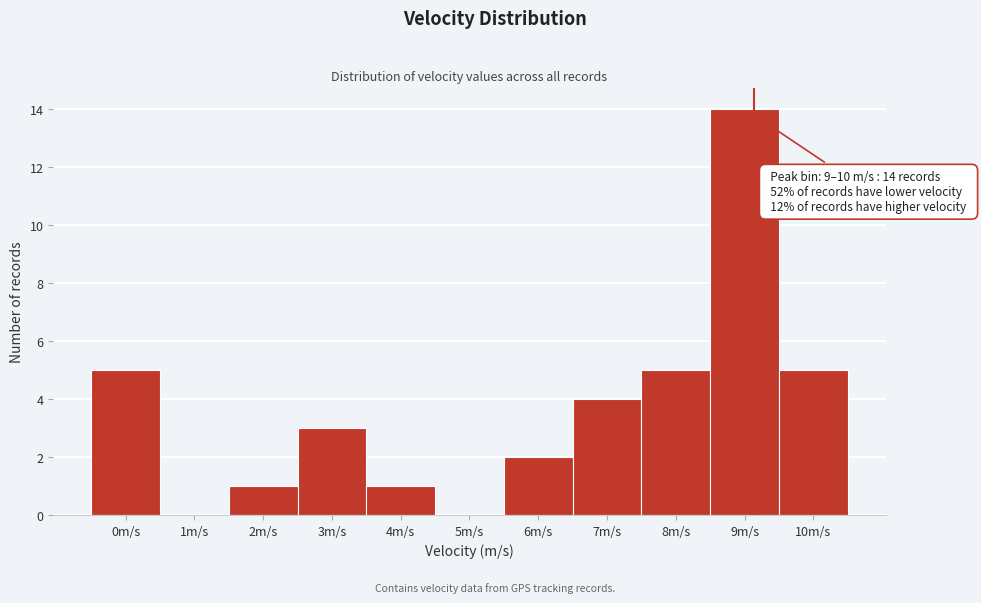

Reading right to left, list all the values displayed in this chart.

10m/s=5	9m/s=14	8m/s=5	7m/s=4	6m/s=2	5m/s=0	4m/s=1	3m/s=3	2m/s=1	1m/s=0	0m/s=5